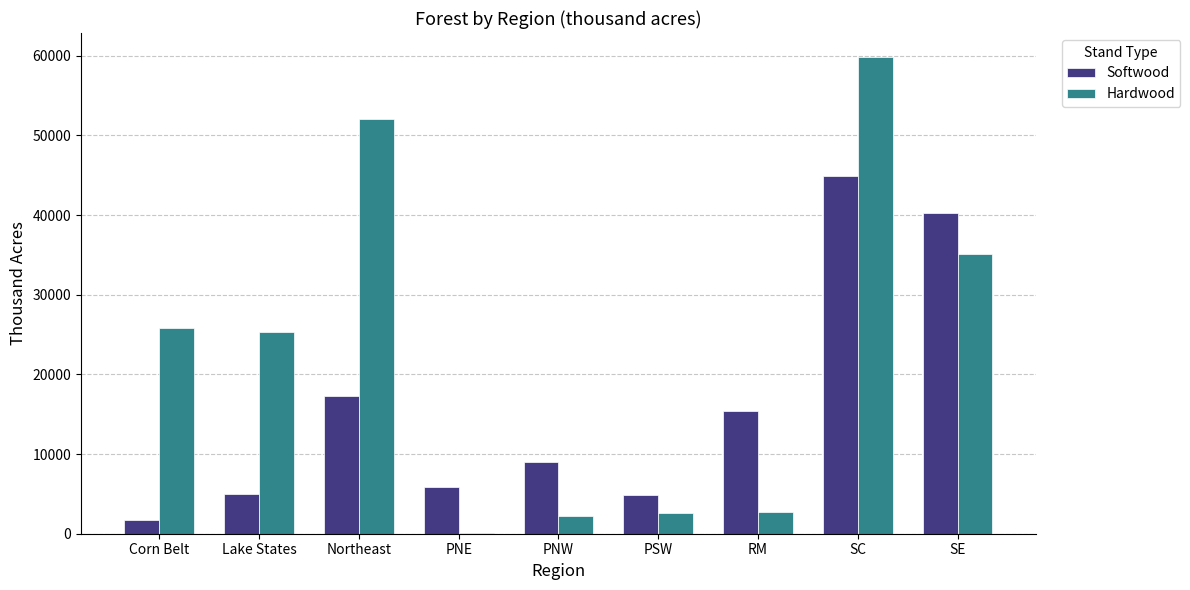

What are all the series names shown in the legend?

Softwood, Hardwood